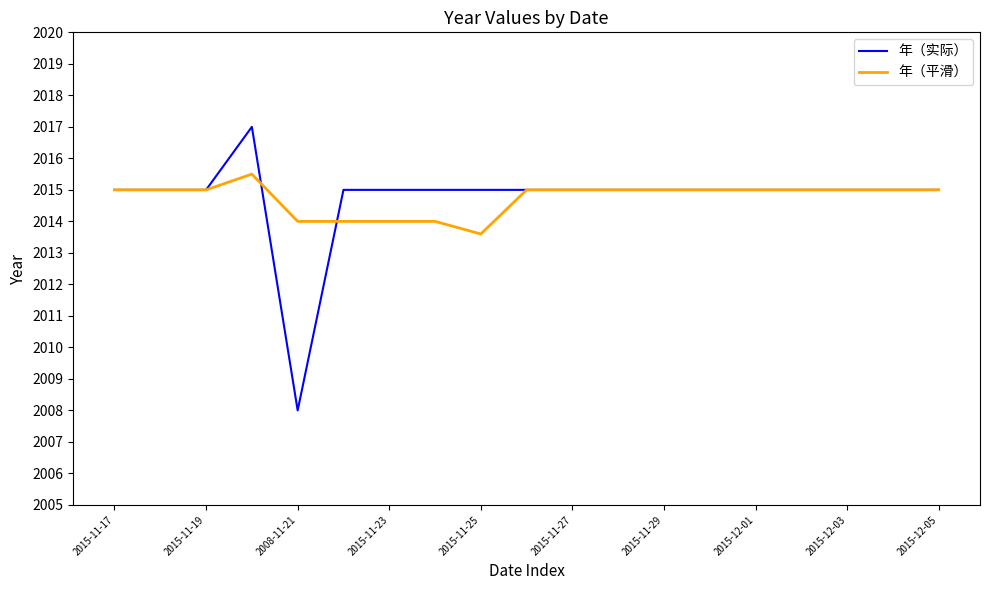

Rank the series by their maximum value, from lowest to highest.

年（平滑）, 年（实际）